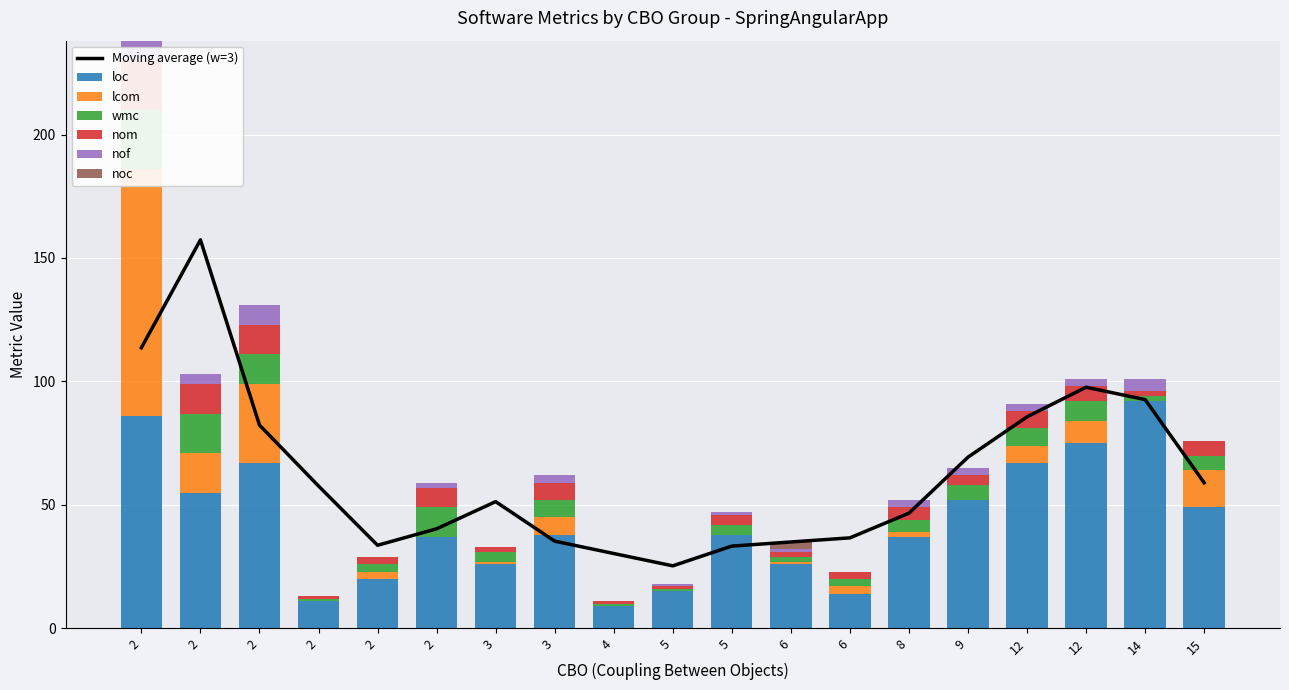

How many series are shown in this chart?

6